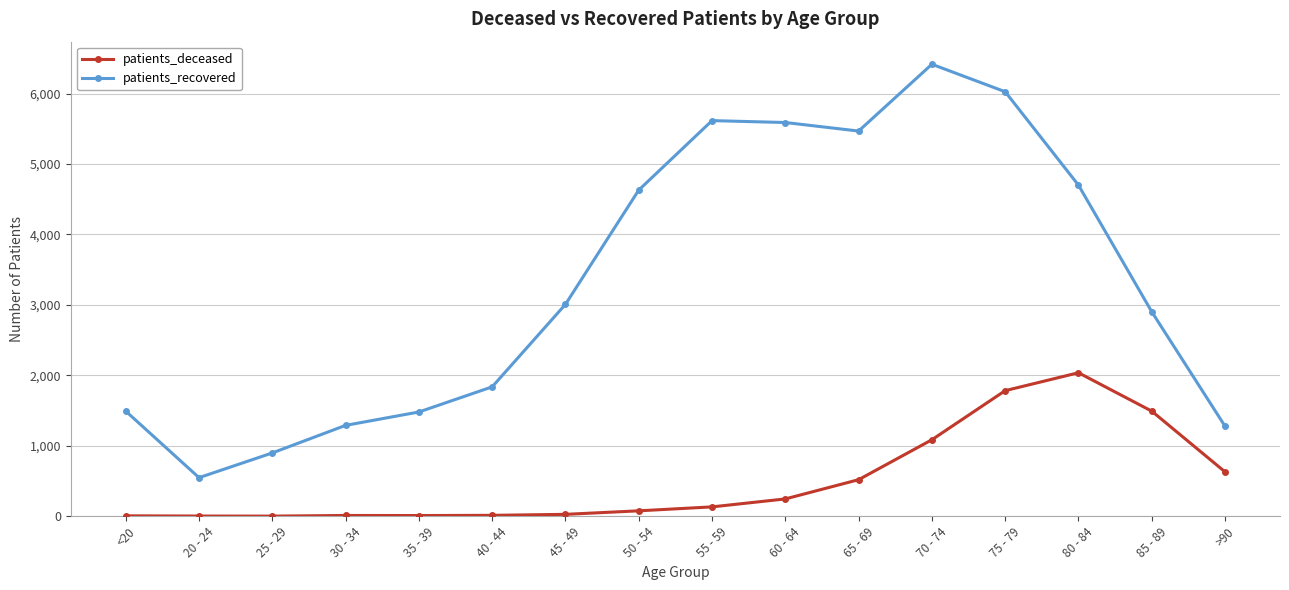

What is the sum of the patients_deceased values at 25 - 29 and 35 - 39?

12